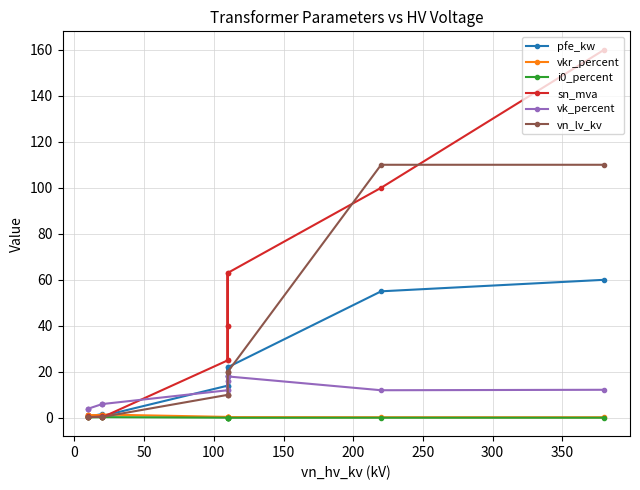

What is the minimum value for vn_lv_kv?

0.4